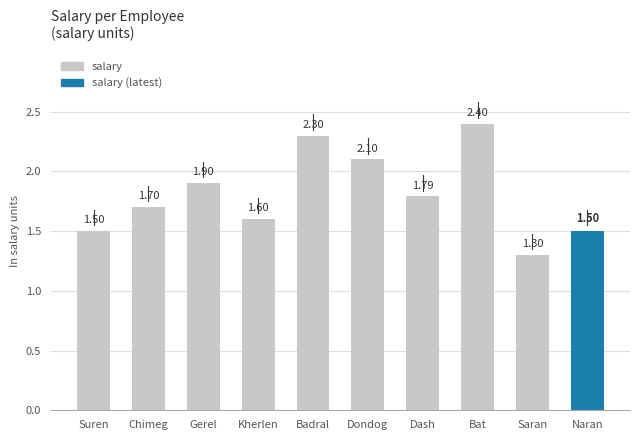

What is the change in value from Badral to Dash?

-0.5